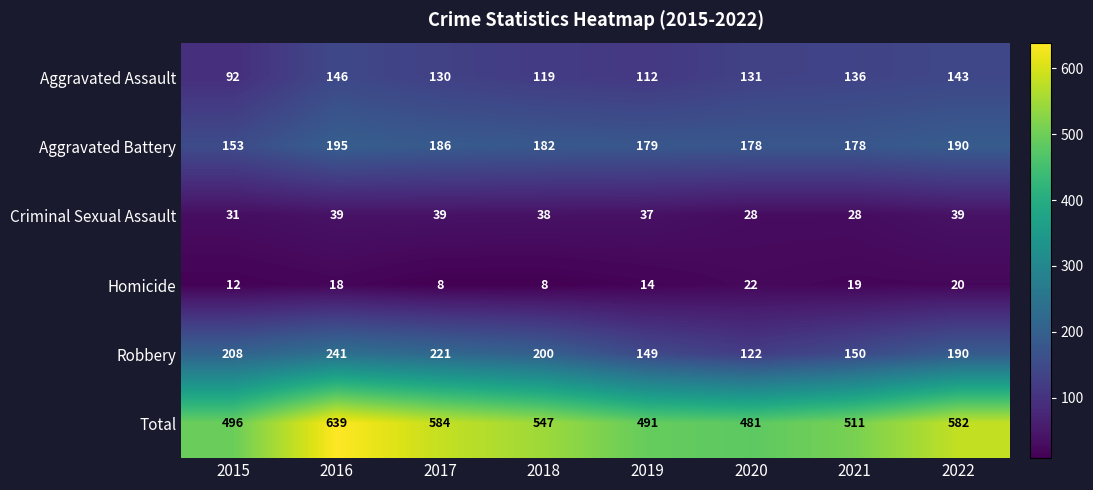

Which series has the largest total across all categories?

Total